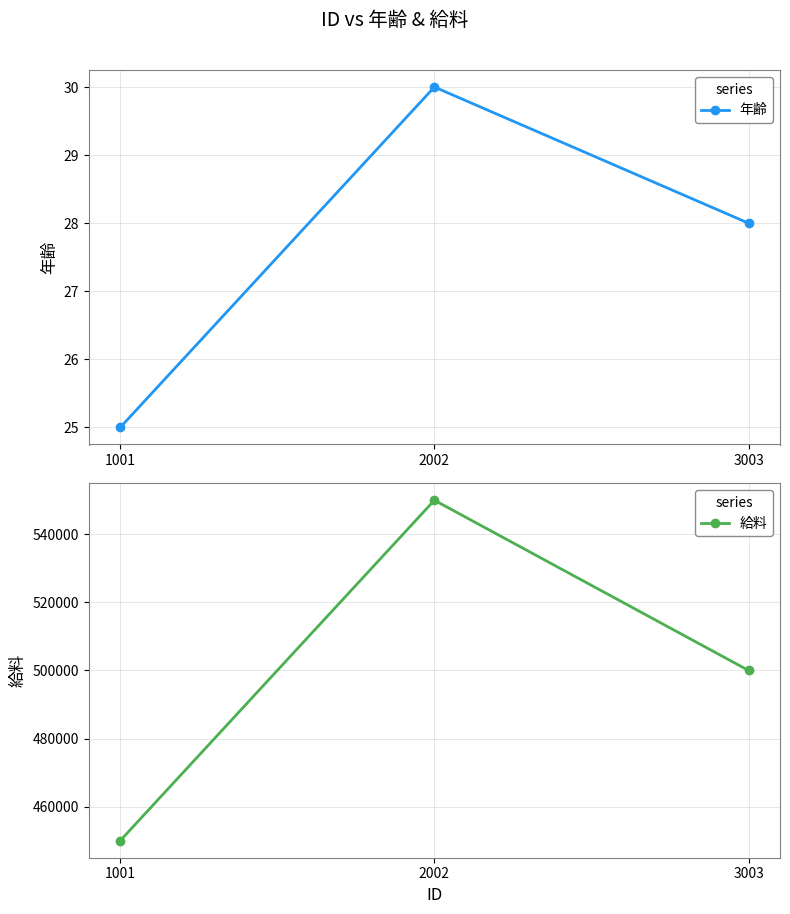

Between 3003 and 2002, which is larger?

2002